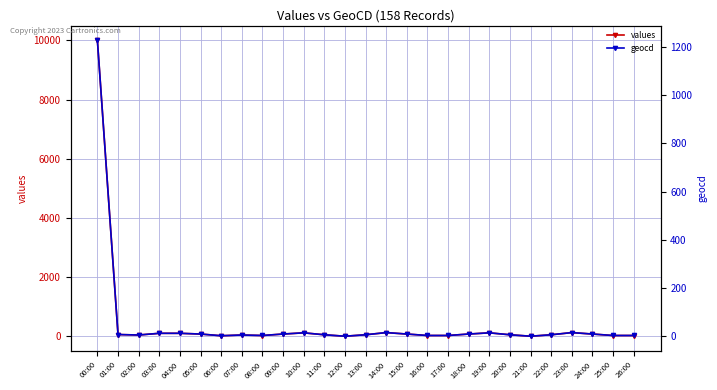

How many lines are shown in the chart?

2